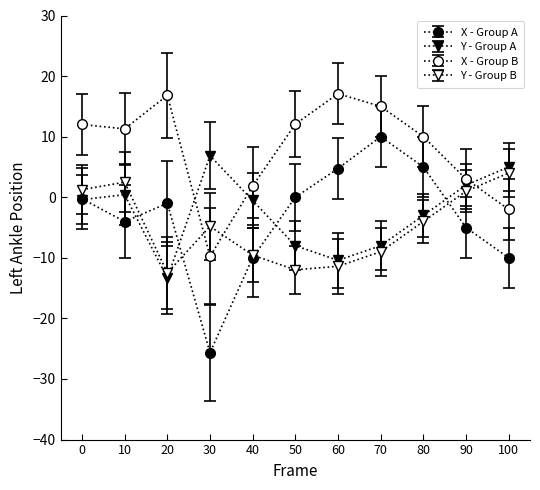

At which category does Y - Group A reach its first local peak?

10